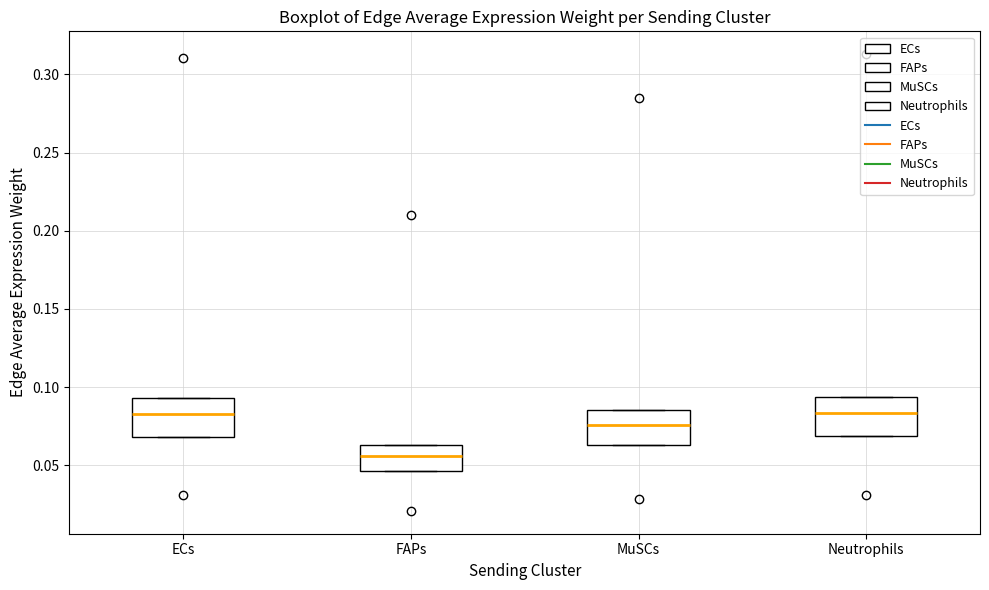

Where does the median line of the box for ECs sit on the y-axis? The values are not printed on the chart, so give them approximately, as read against the axis.

0.085